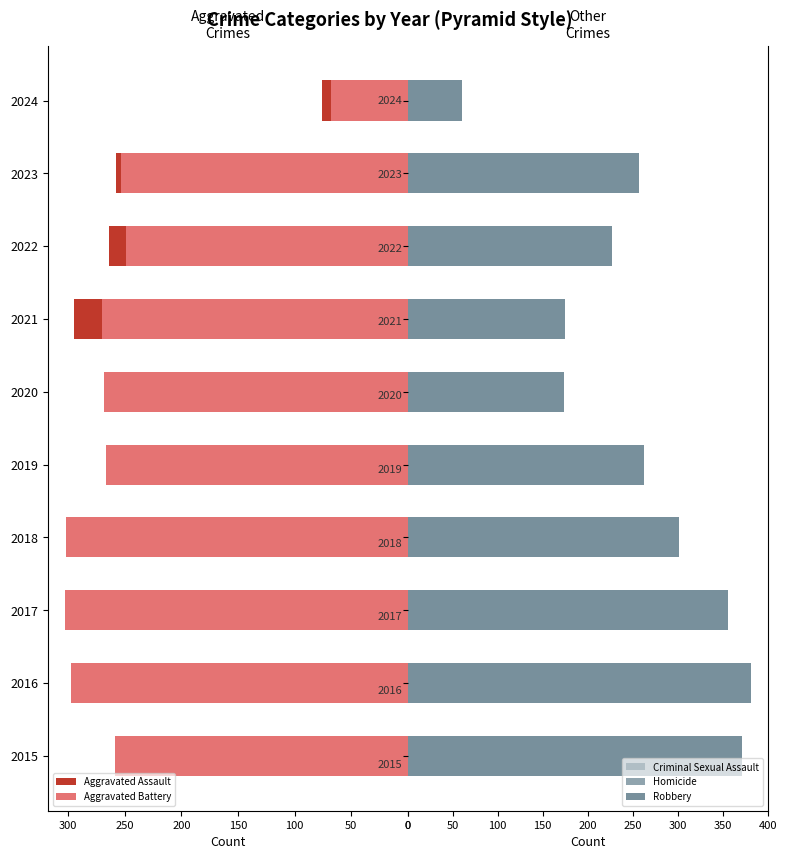

How many data points in Criminal Sexual Assault are above 43?

4